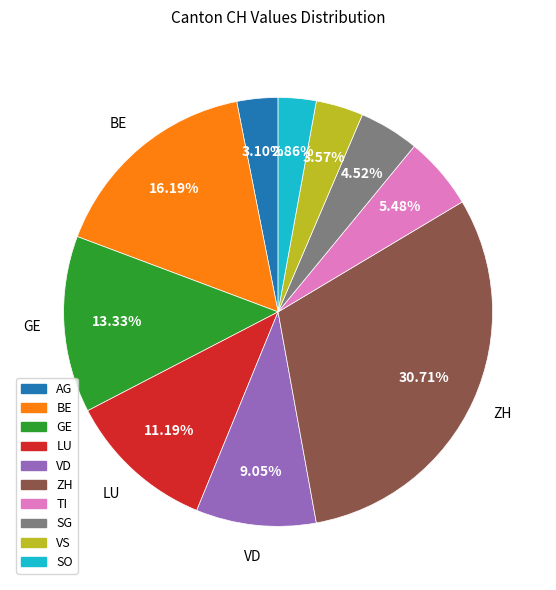

Which has a higher value, TI or ZH?

ZH